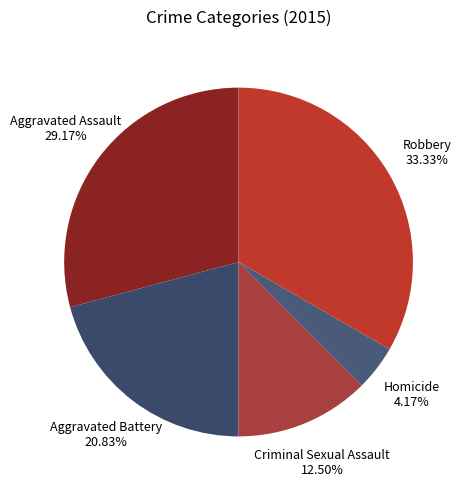

Which category has the smallest portion of the pie?

Homicide